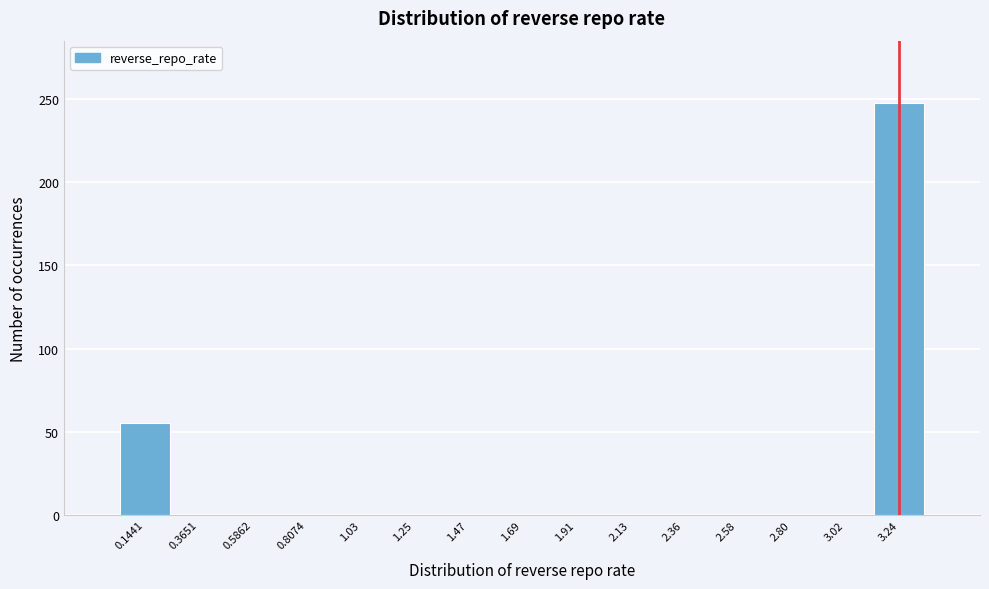

What is the height of the bar covering 3.15 to 3.35 on the x-axis? Neither the bar edges nor the heights are printed on the chart, so give them approximately, as read against the axes.

250